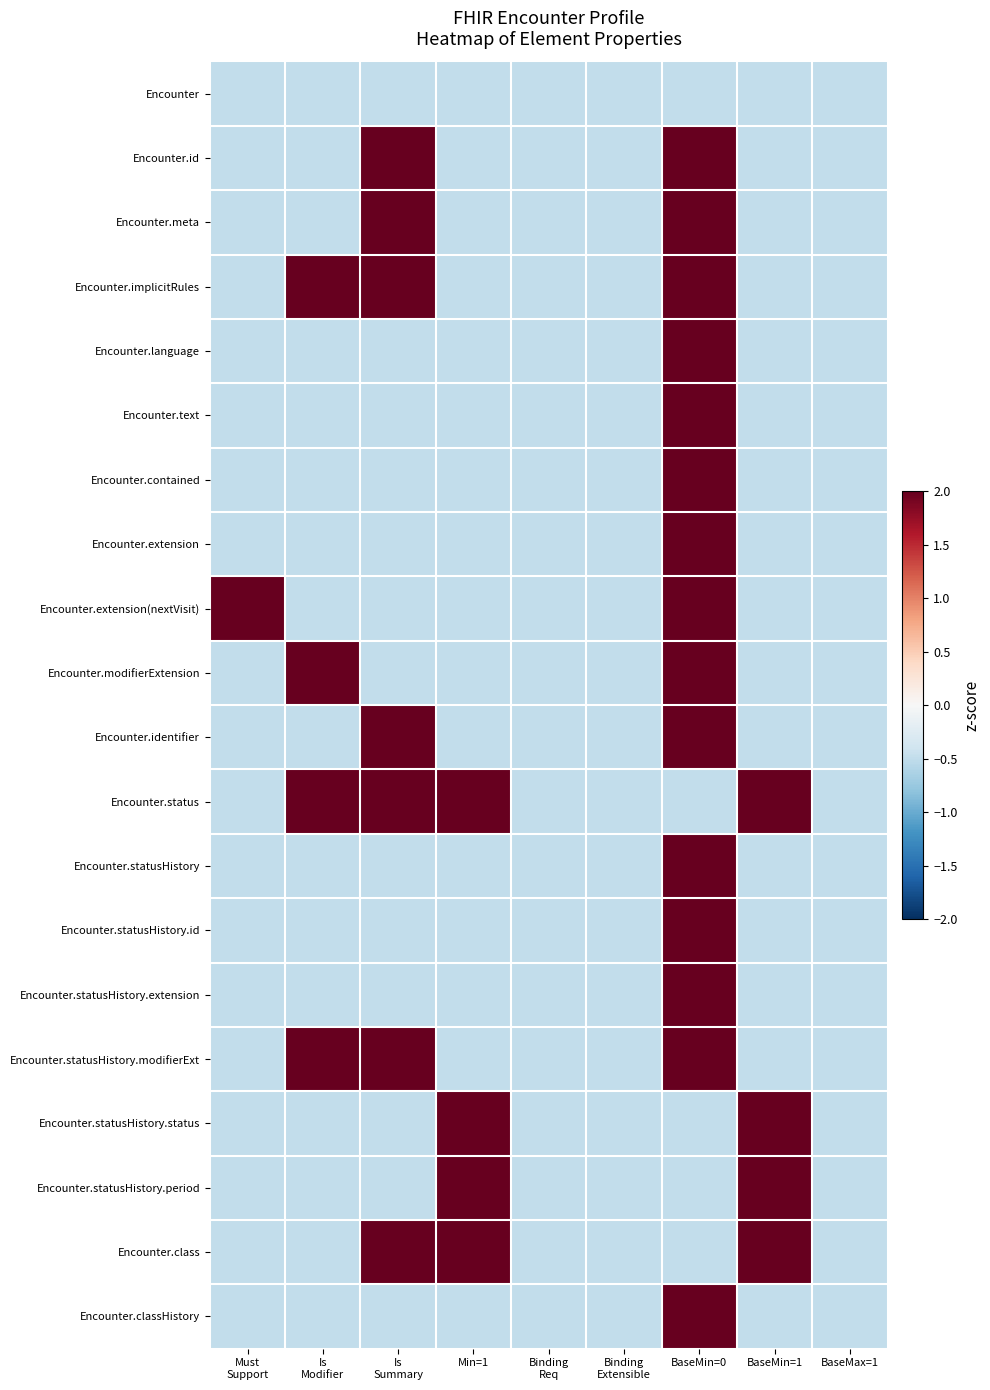

What is the maximum value shown in the chart?

2.0